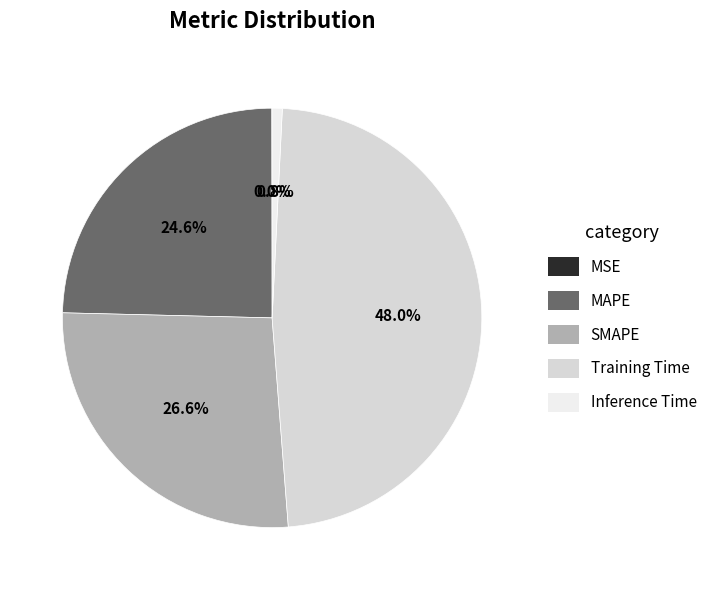

Is there a majority slice in this chart?

No